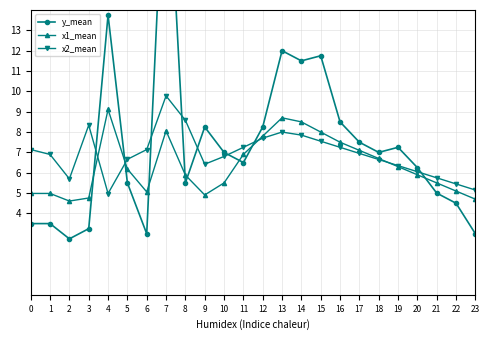

How many data points in x2_mean are above 6?

19